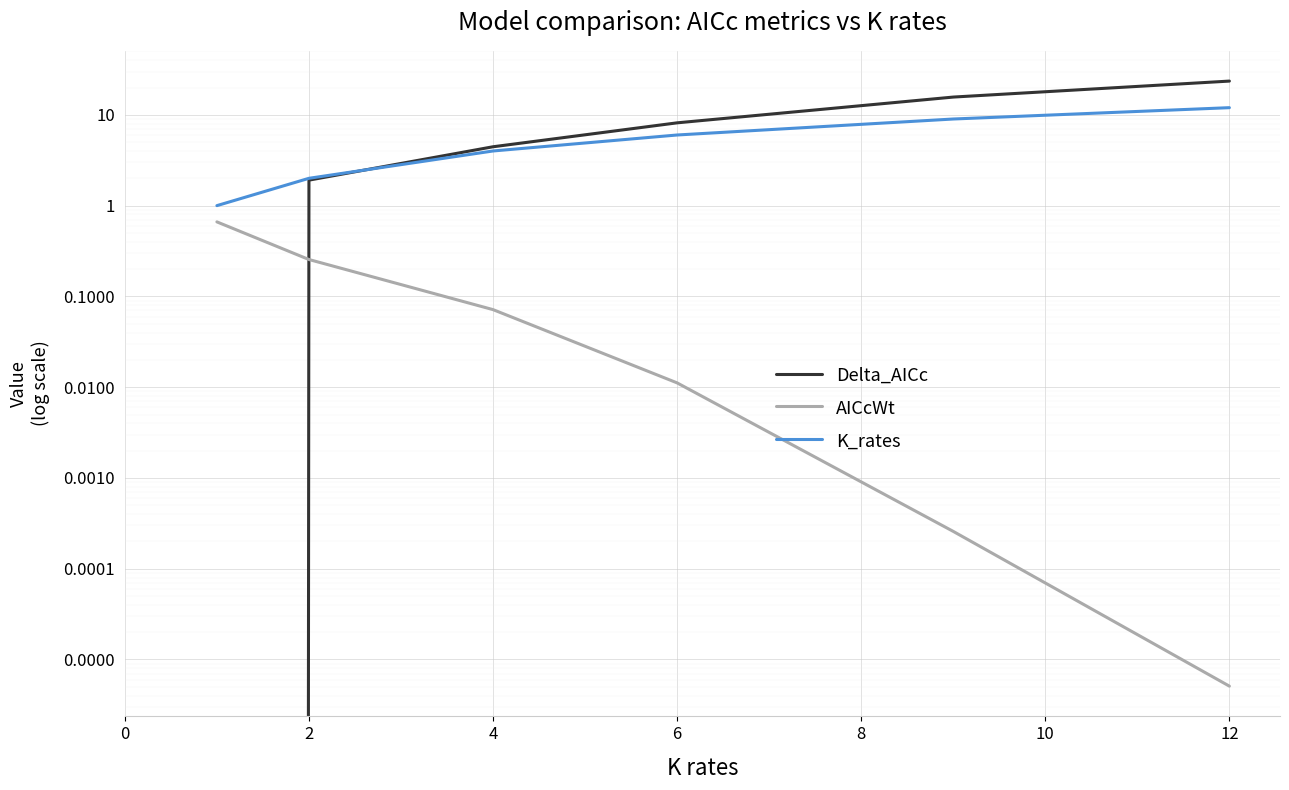

Reading left to right, transcribe all the data shown in this chart.

Delta_AICc: 0.0	1.9	4.5	8.2	15.7	23.6
AICcWt: 0.7	0.3	0.1	0.0	0.0	0.0
K_rates: 1.0	2.0	4.0	6.0	9.0	12.0